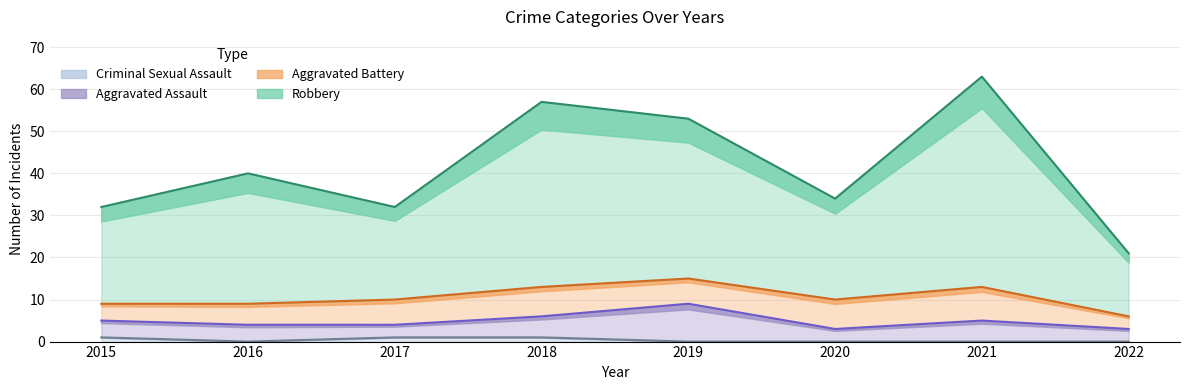

What is the value of the Robbery point at the 8th from the left?

21